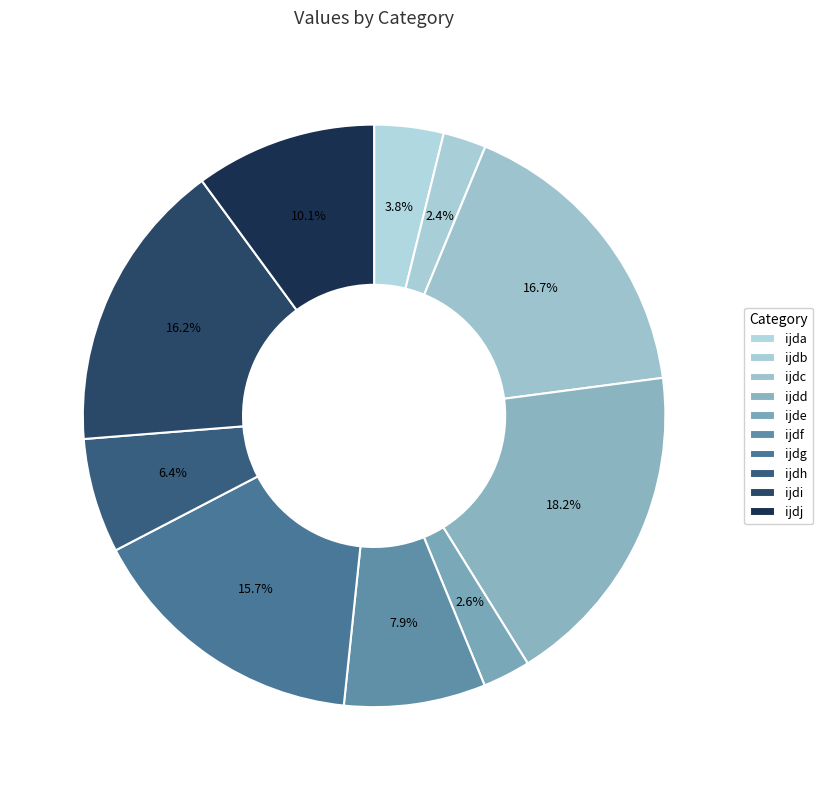

To the nearest percent, what is the difference between the largest and smallest slice percentages?

16%